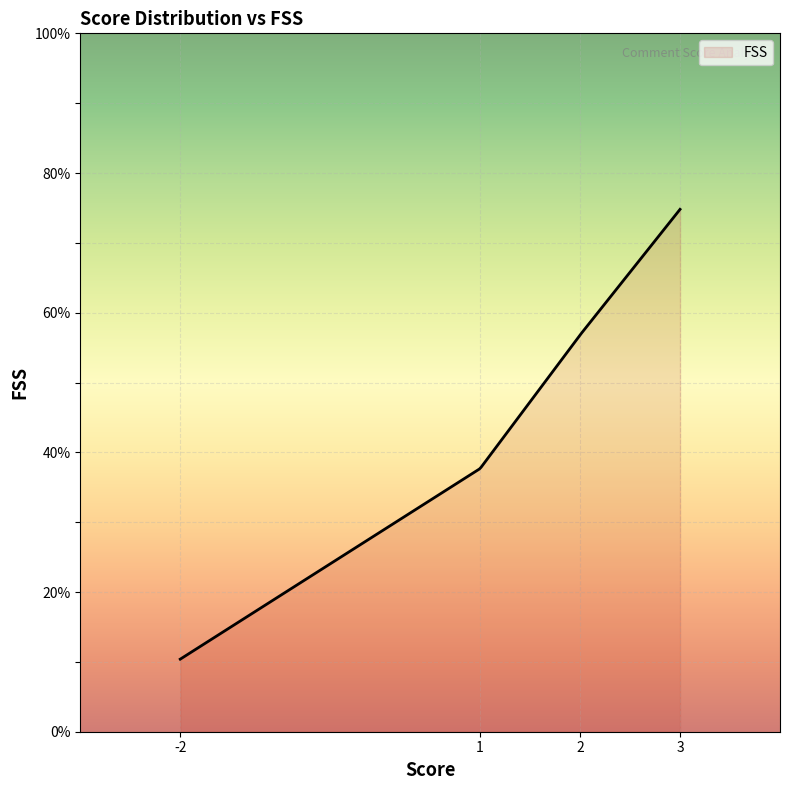

What is the minimum value shown in the chart?

10.4